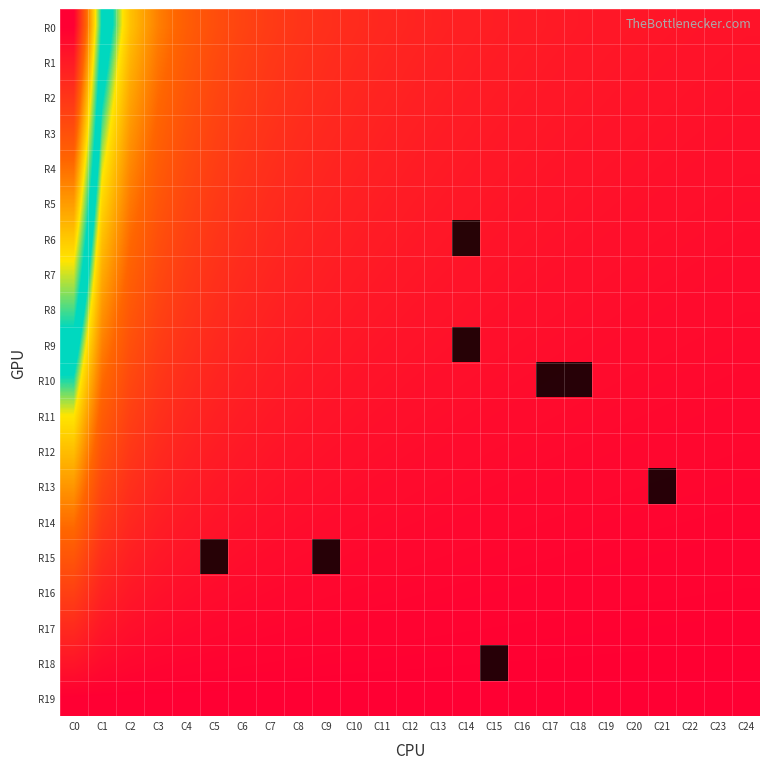

Rank the series at C4 from highest to lowest value.

R0, R1, R2, R3, R4, R5, R6, R7, R8, R9, R10, R11, R12, R13, R14, R15, R16, R17, R18, R19